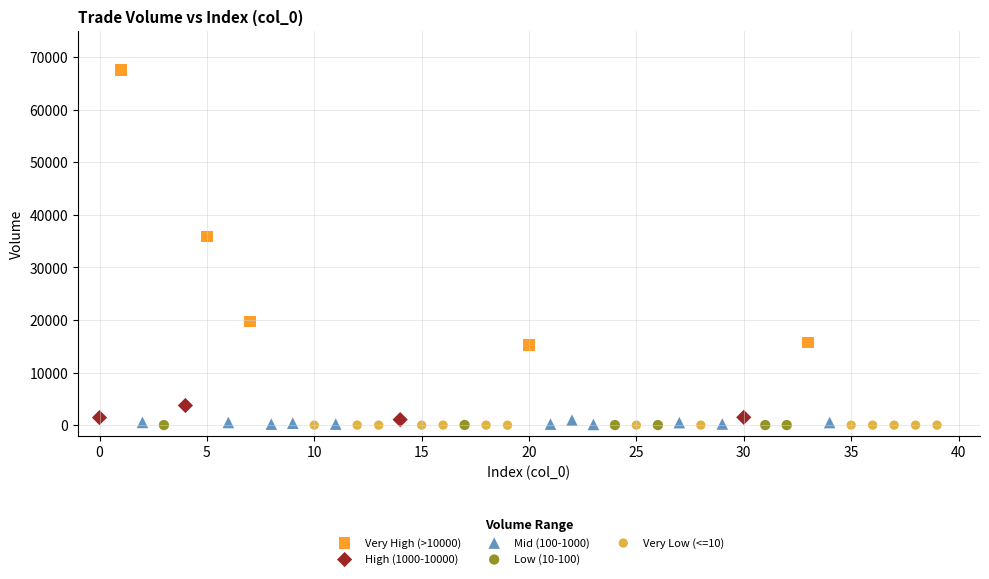

Which series has the widest spread of Y values?

Very High (>10000)